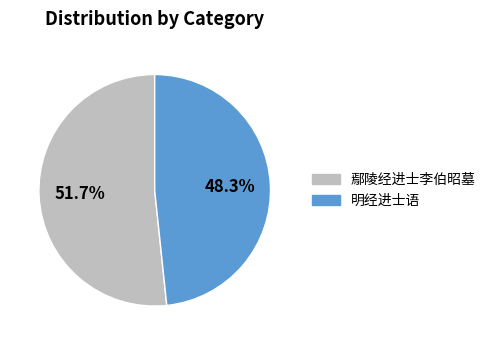

Between 鄢陵经进士李伯昭墓 and 明经进士语, which is larger?

鄢陵经进士李伯昭墓